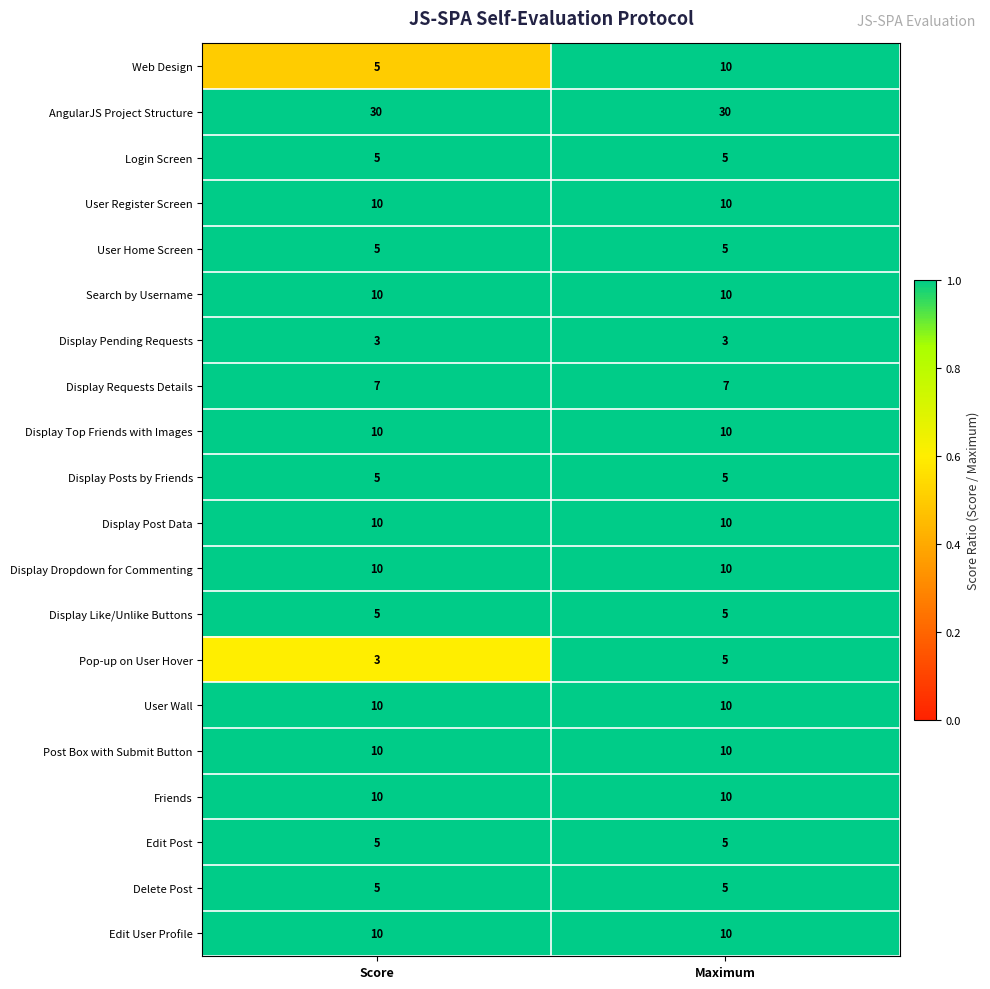

What is the maximum value for Display Dropdown for Commenting?

10